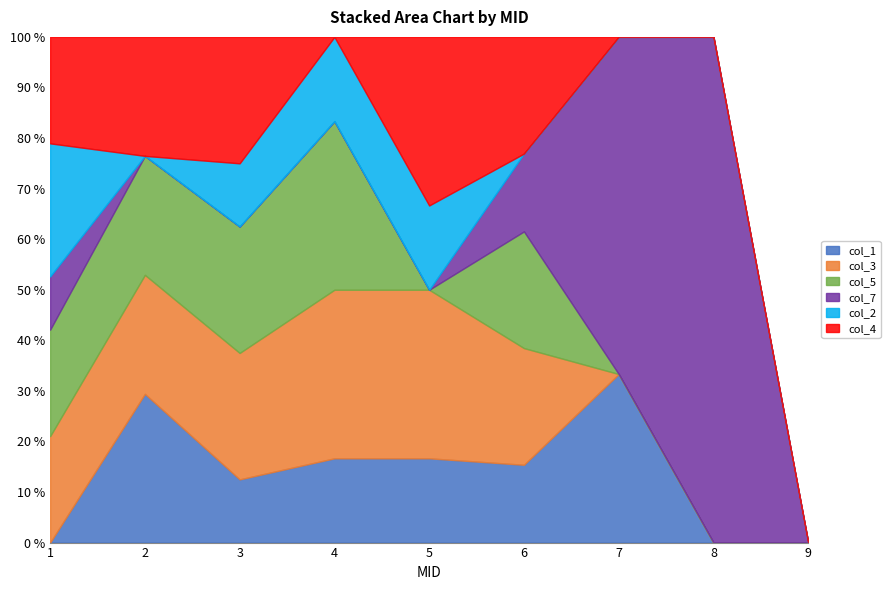

Where is col_3 nearest to the value 3?

1